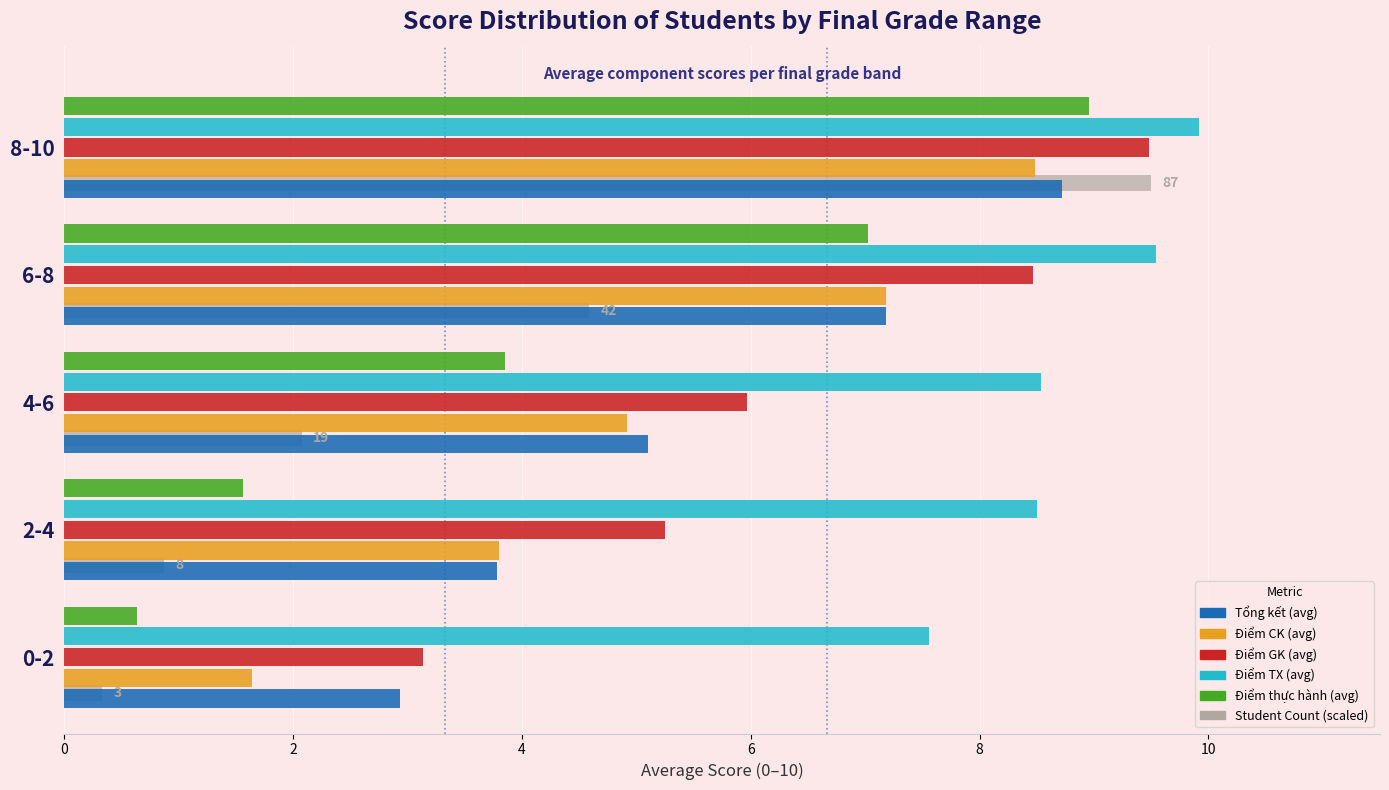

Which series changed the most between 0-2 and 2-4?

Điểm CK (avg)